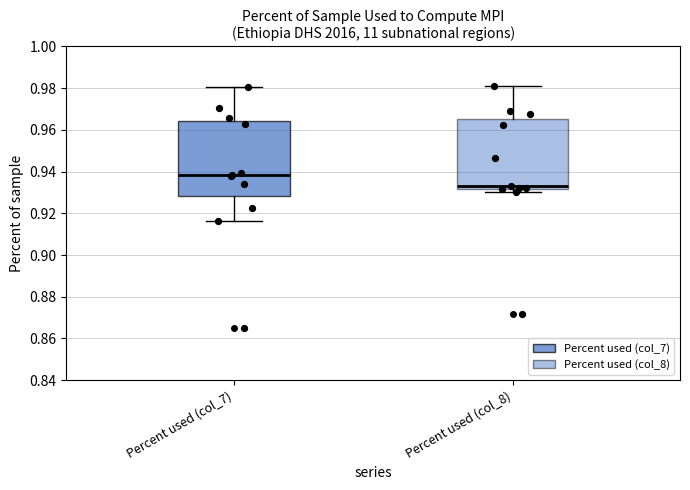

Reading left to right, read every box against the y-axis: the position of its median line, the range the box covers, and the ends of its whiskers. The values are not printed on the chart, so give them approximately, as read against the axis.

Percent used (col_7): median 0.938, box 0.928 to 0.964, whiskers 0.916 to 0.980
Percent used (col_8): median 0.934, box 0.932 to 0.966, whiskers 0.930 to 0.982